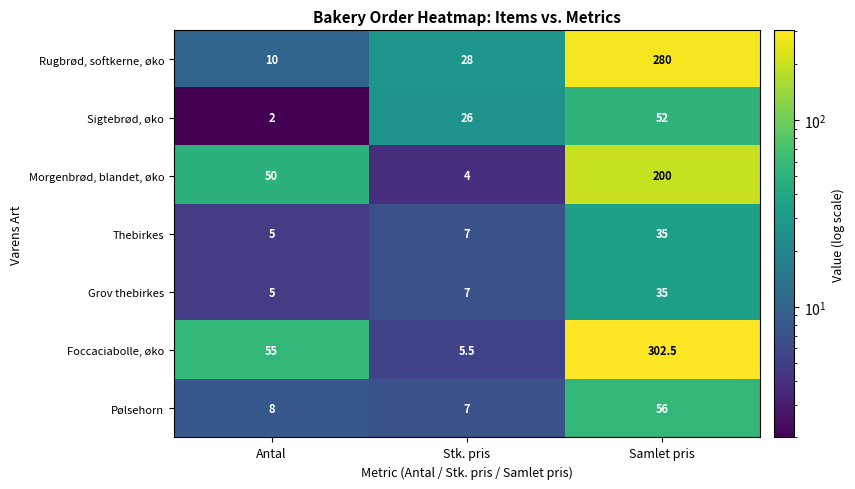

The Pølsehorn series shows 8.0 at Antal. True or false?

True